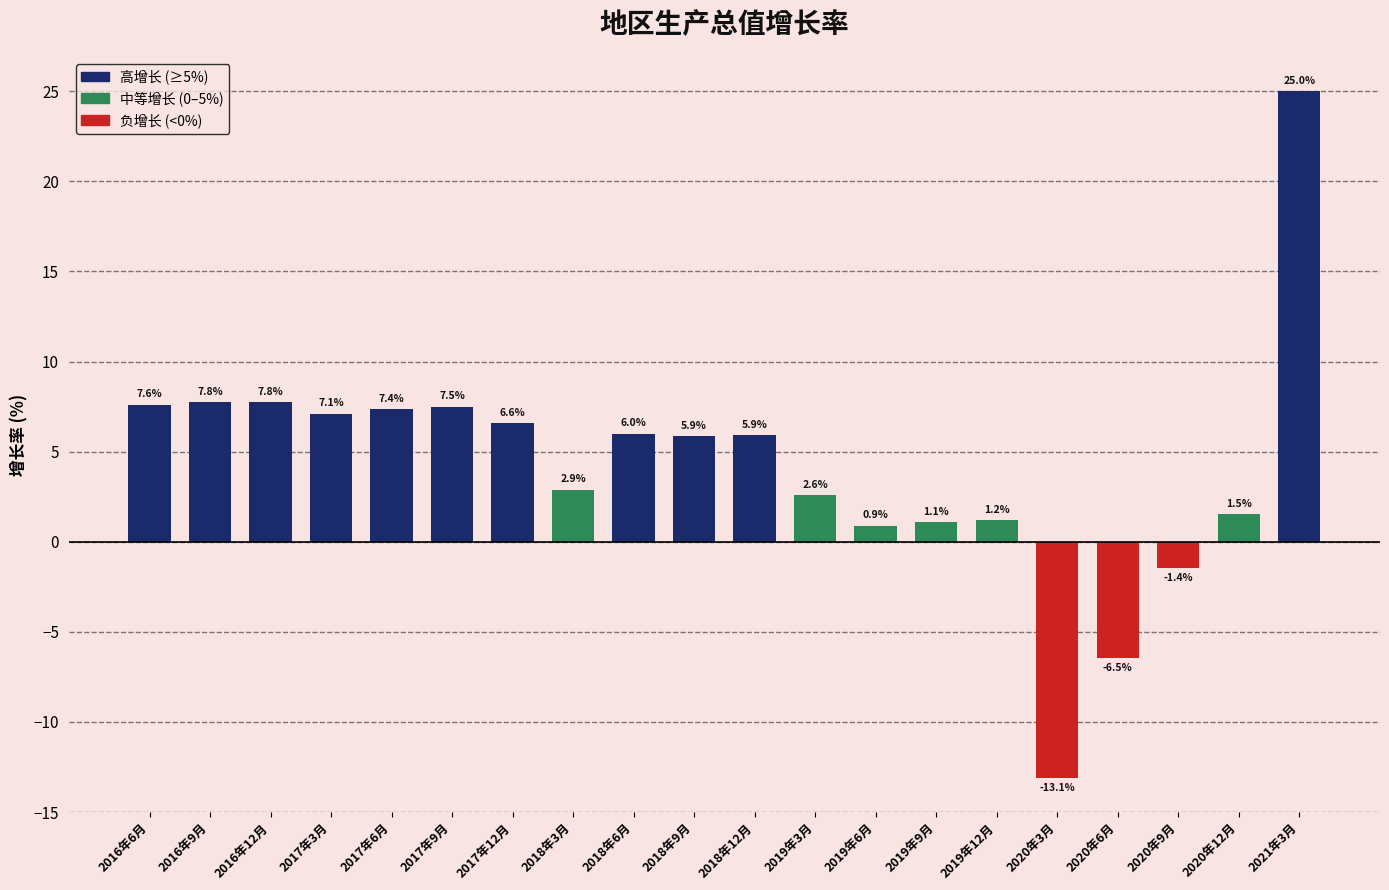

What is the minimum value shown in the chart?

-13.1